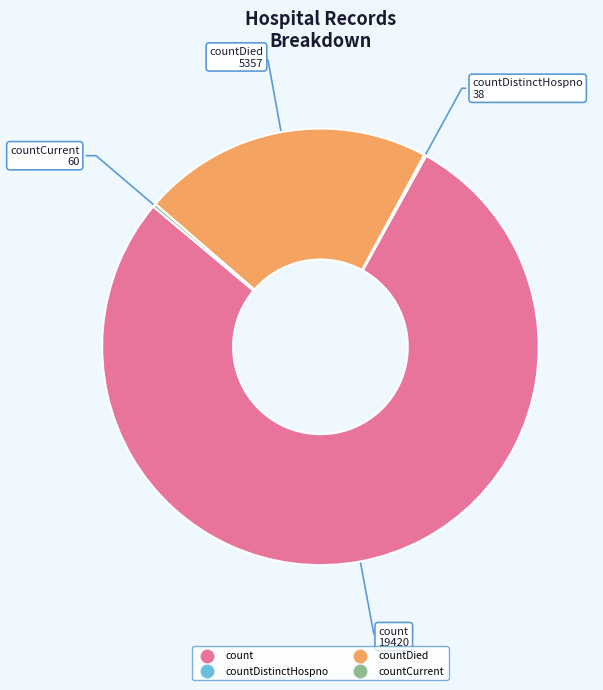

Is there any slice that represents more than half of the pie?

Yes